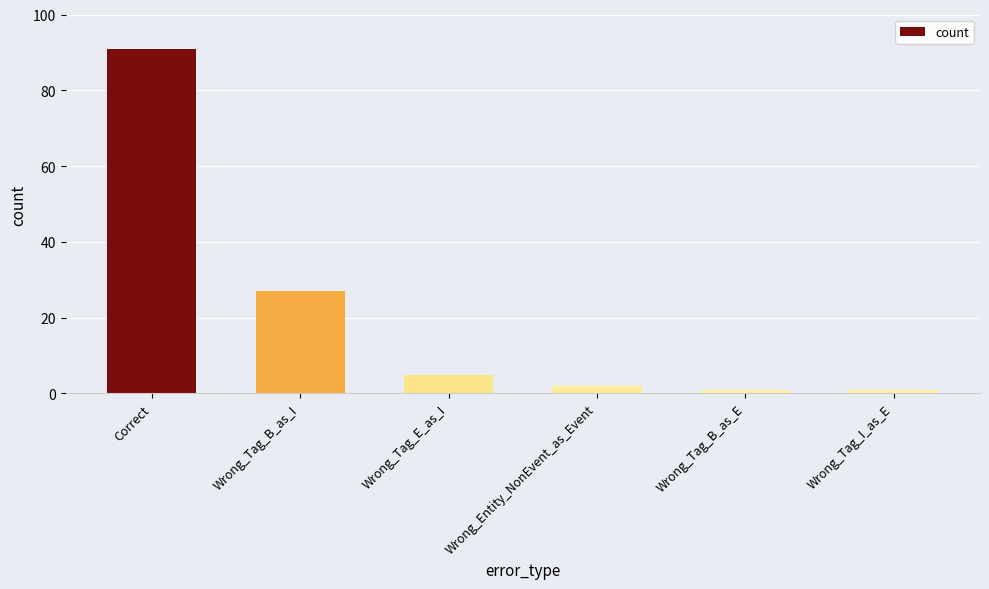

What is the difference between the maximum and minimum values?

90